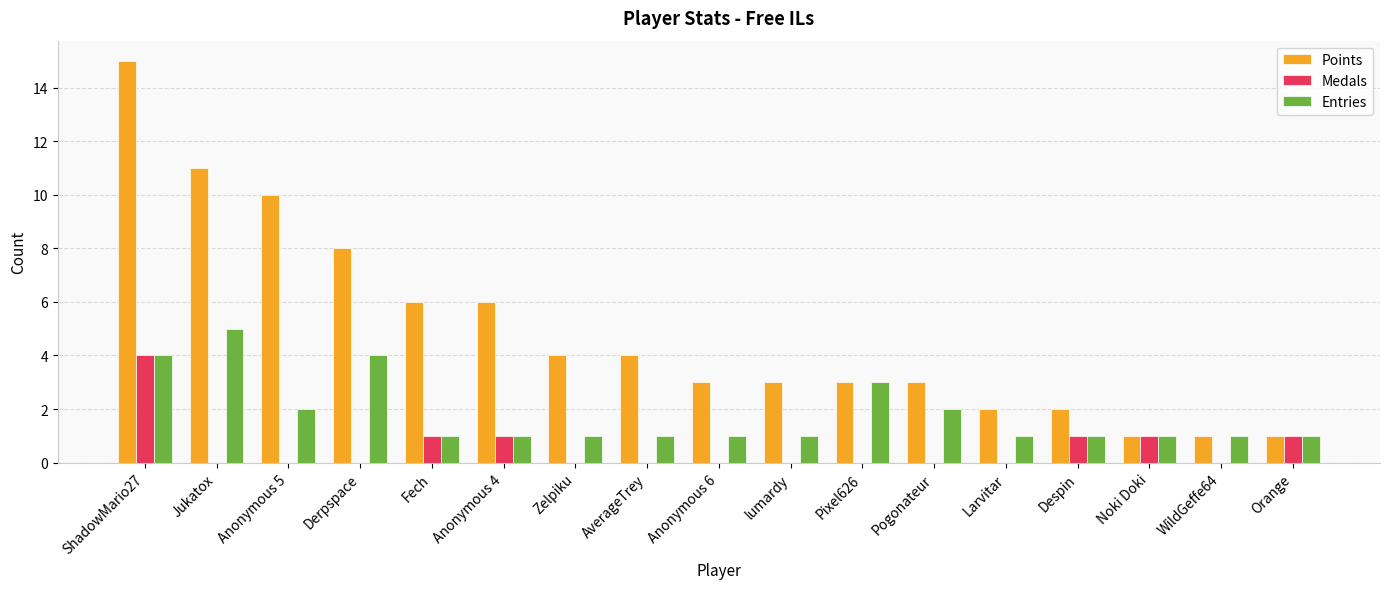

Which series has the largest total across all categories?

Points